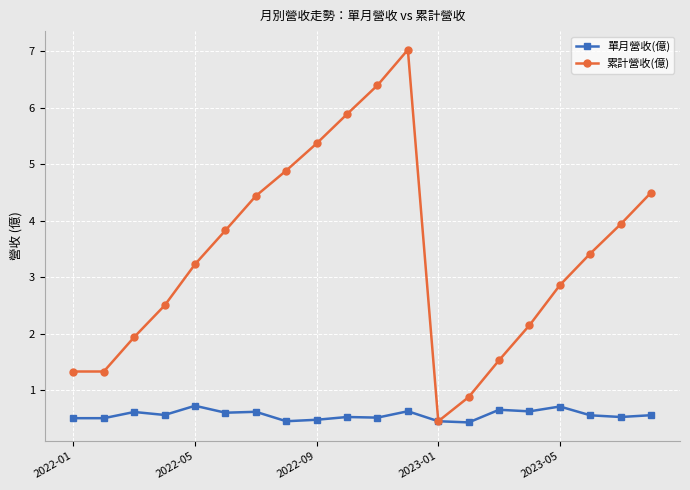

List the series in order of their overall mean, highest first.

累計營收(億), 單月營收(億)